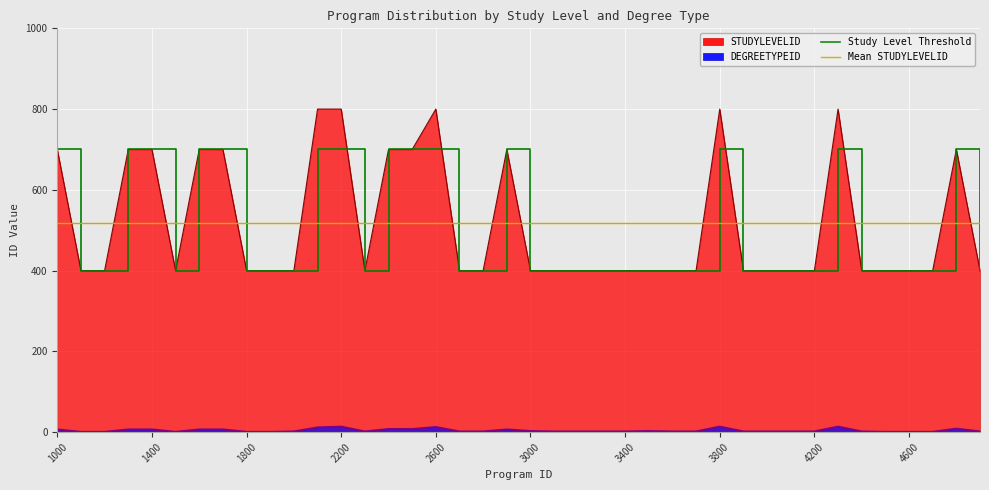

Does the chart display data point markers on the line(s)?

No